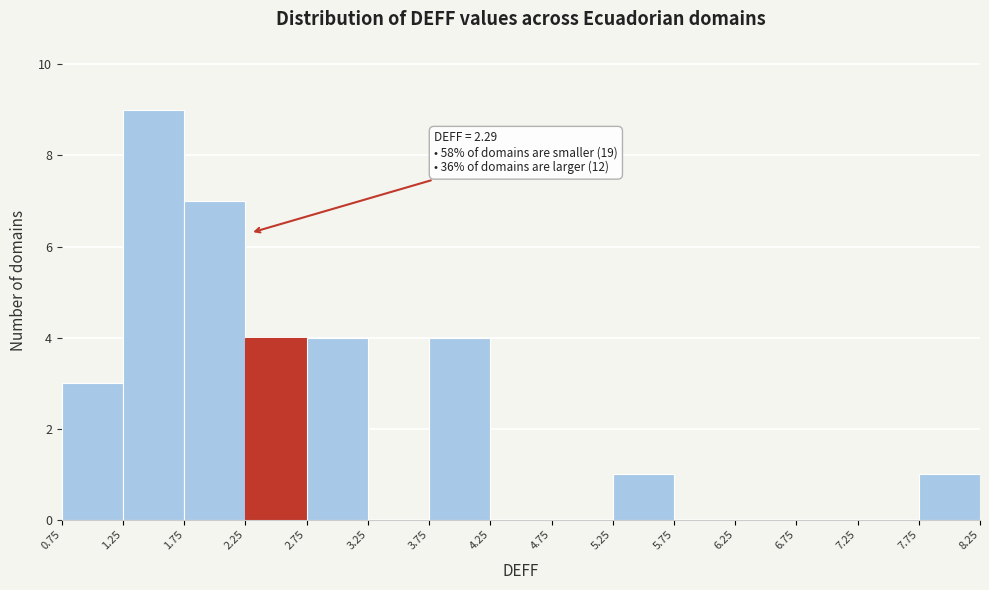

Which range on the x-axis has the tallest bar?

1.25 to 1.75